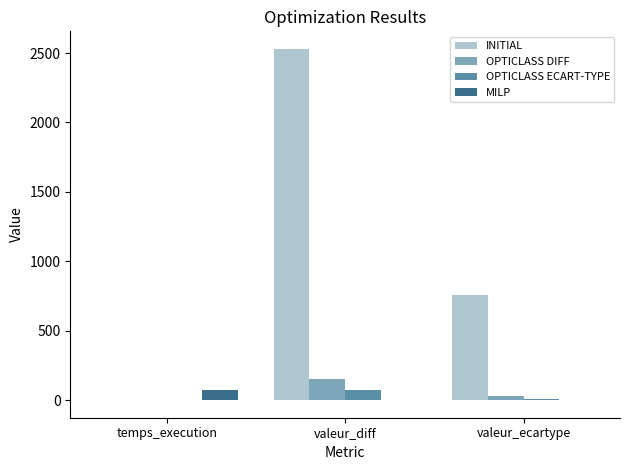

The value of INITIAL at valeur_diff is 857.3. True or false?

False